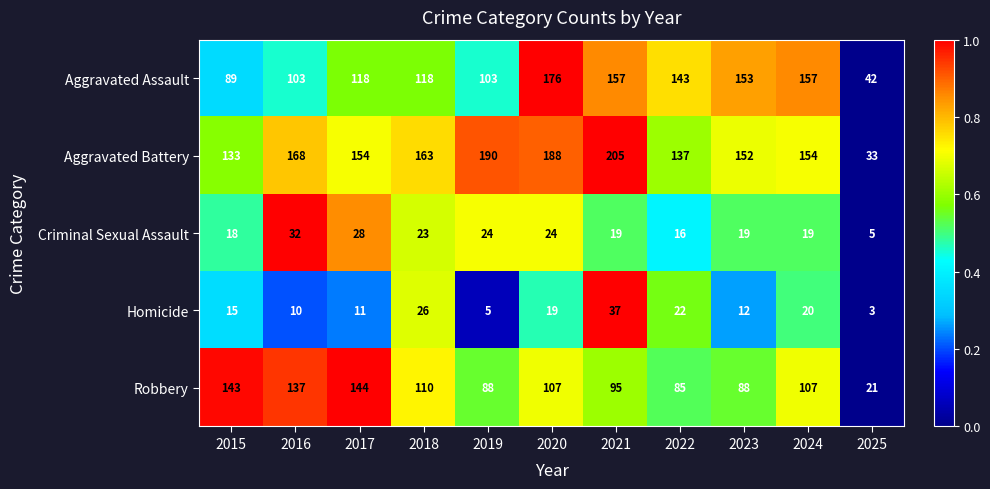

What is the spread (max minus min) of values at 2024?

138